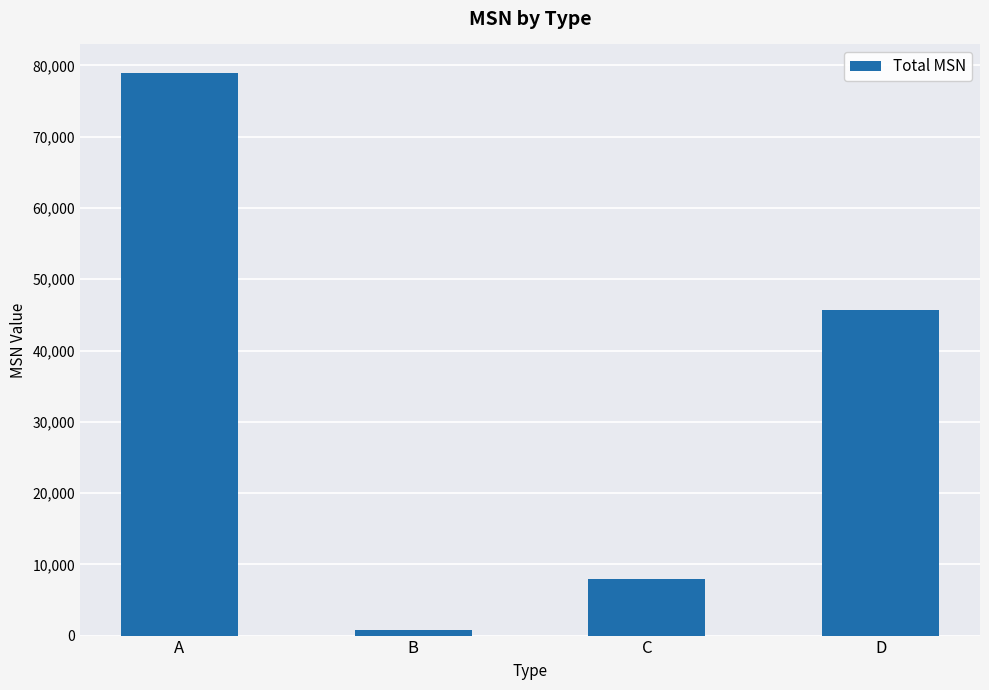

How many bars are there in total?

4